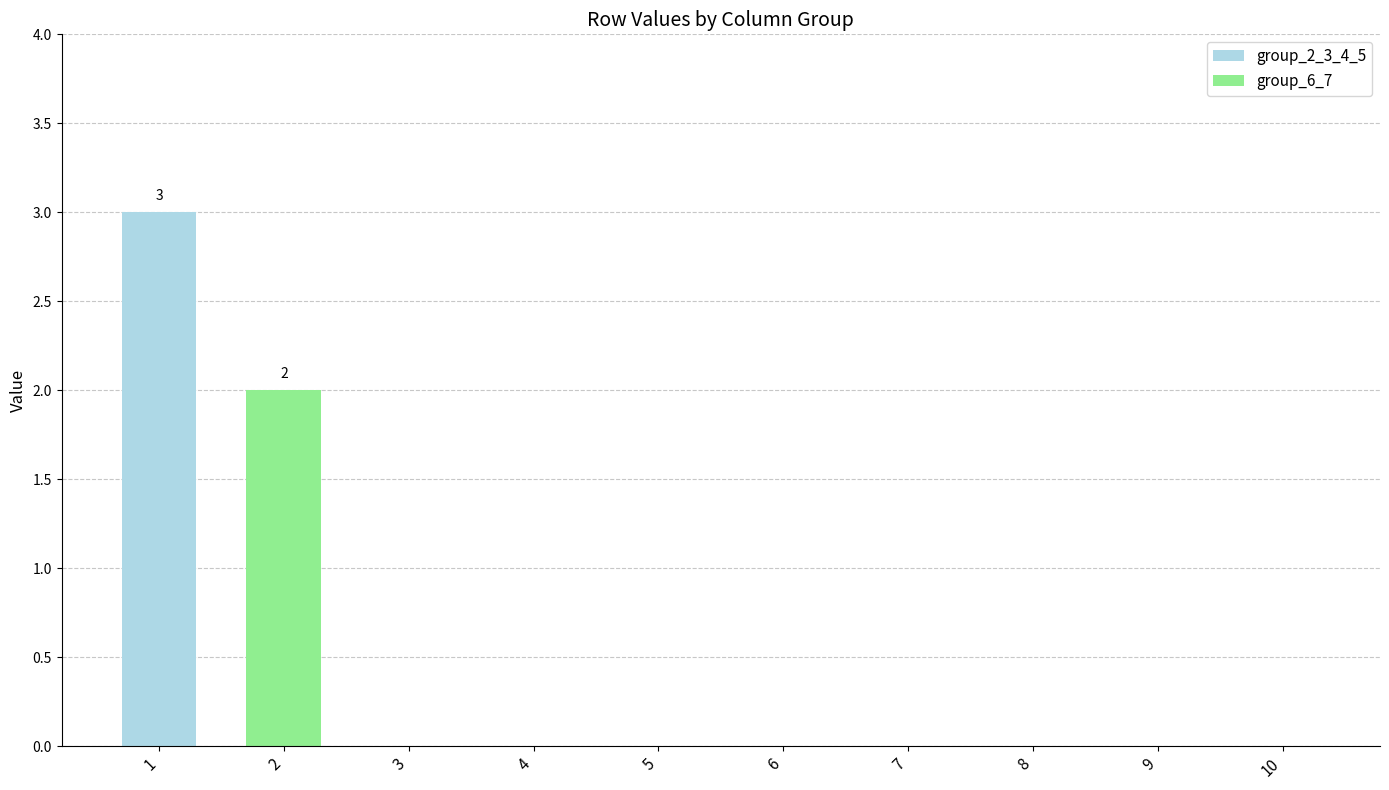

The value of group_2_3_4_5 at 7 is 0. True or false?

True